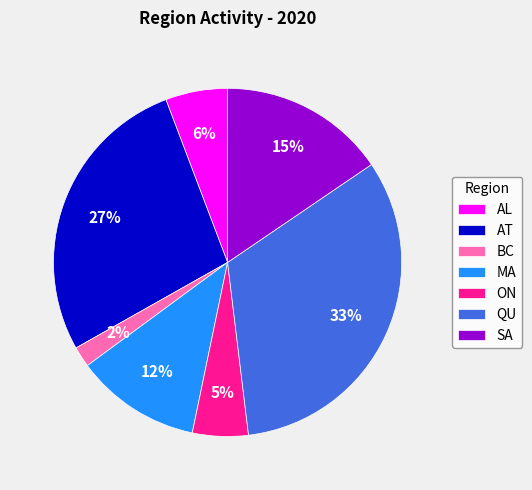

To the nearest percent, what is the difference between the largest and smallest slice percentages?

31%